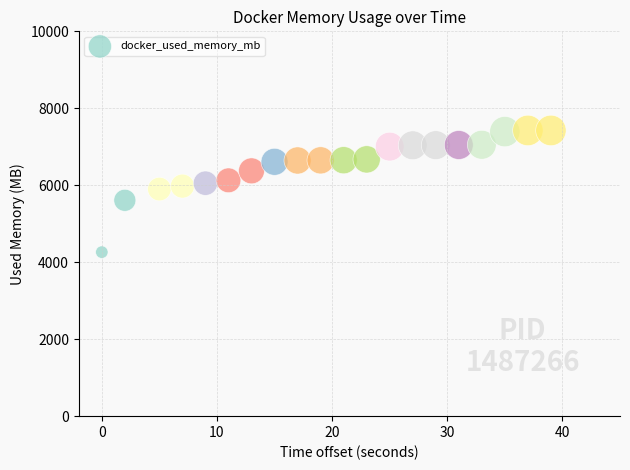

What is the range of Y values (max minus min)?

3162.3